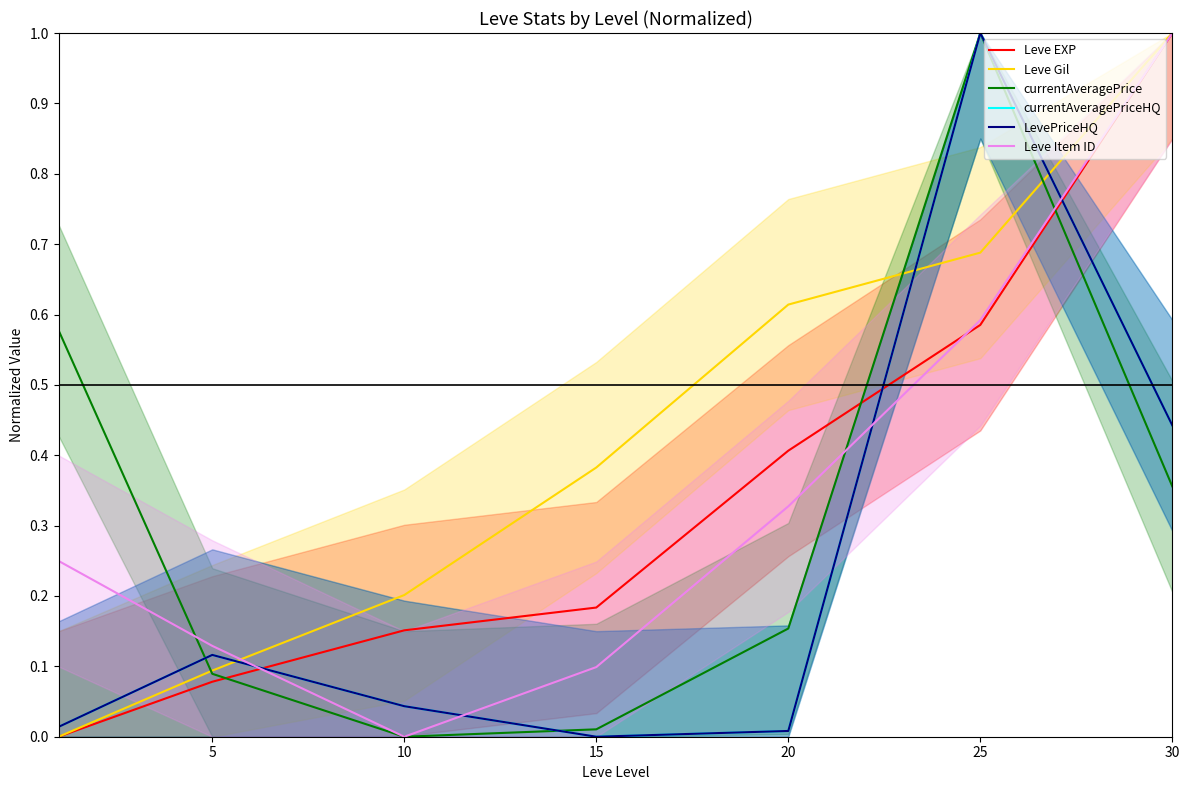

True or false: currentAveragePriceHQ and Leve Gil intersect in this chart.

True